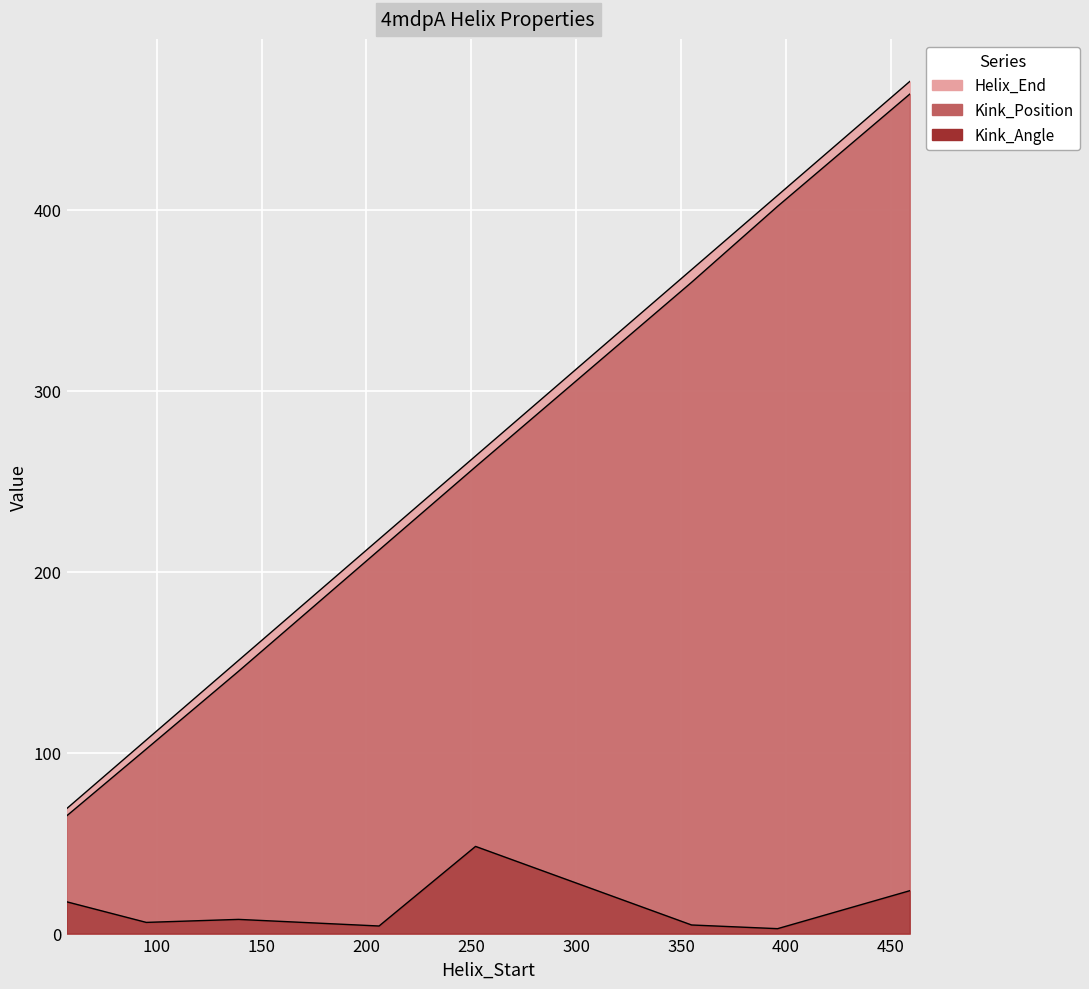

Is it true that Helix_End equals 264.0 at 252?

True